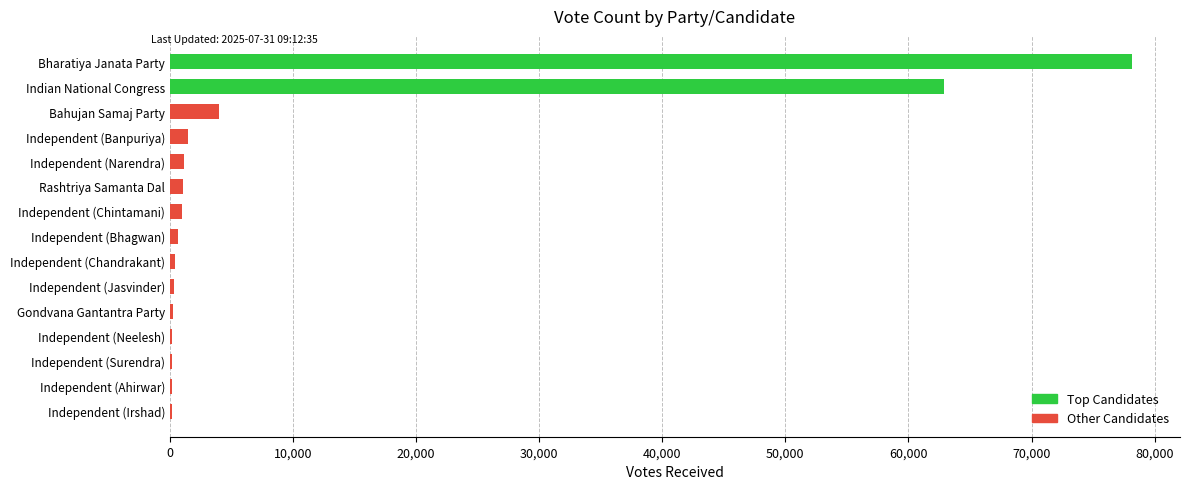

What is the sum of all values?

152107